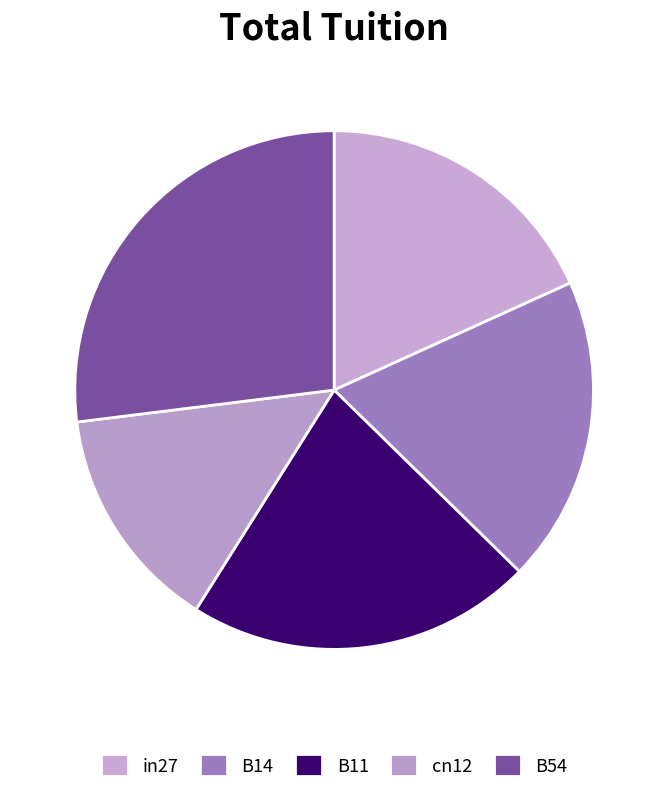

How many segments does this pie chart have?

5